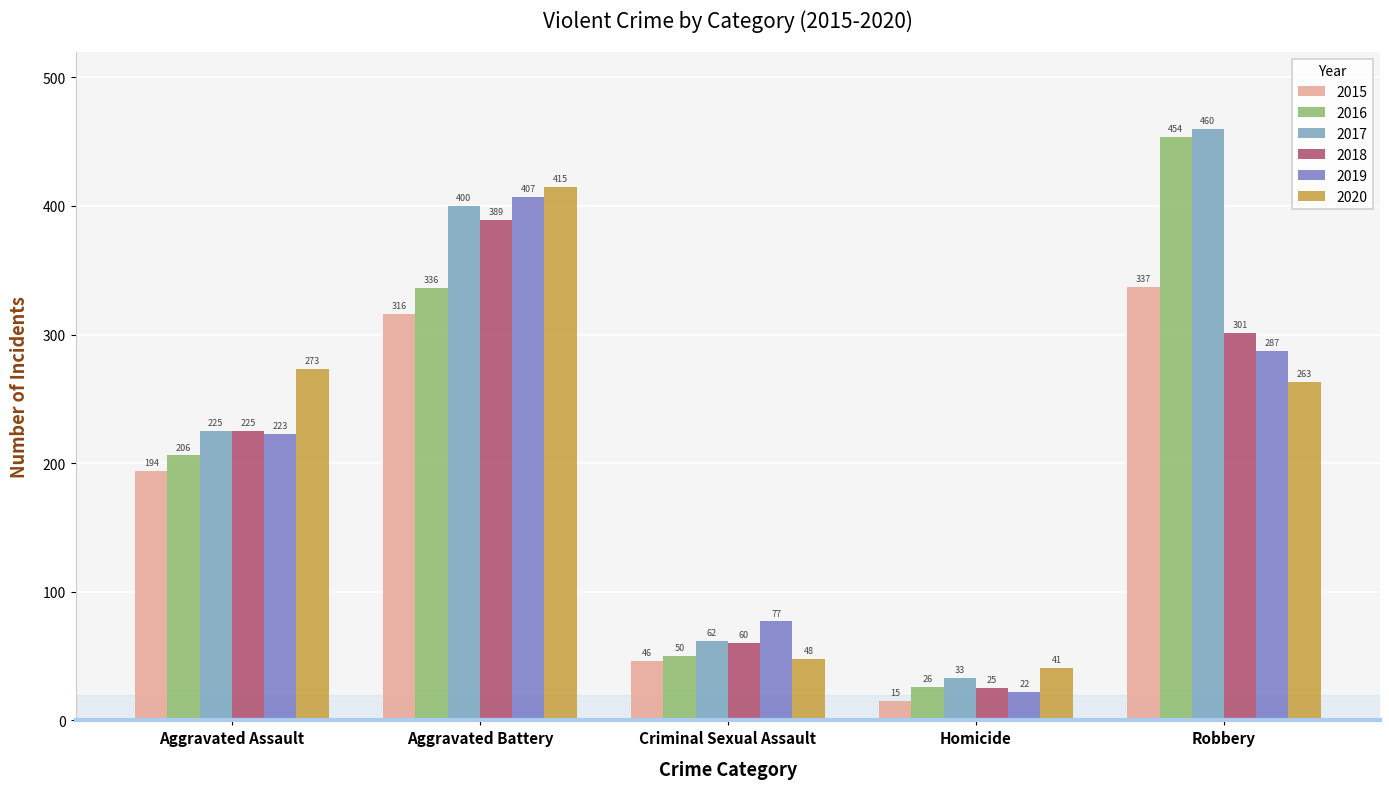

At which label does 2019 reach its minimum?

Homicide